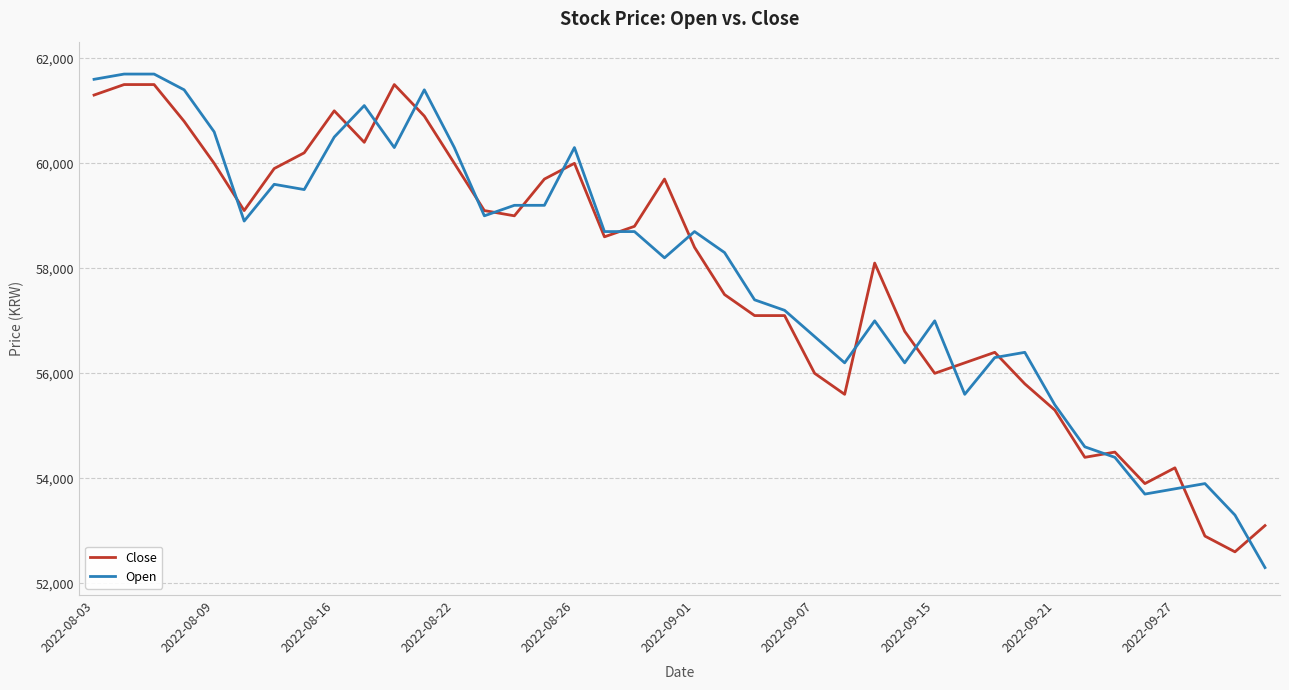

At how many categories does at least one series exceed 56532?

28